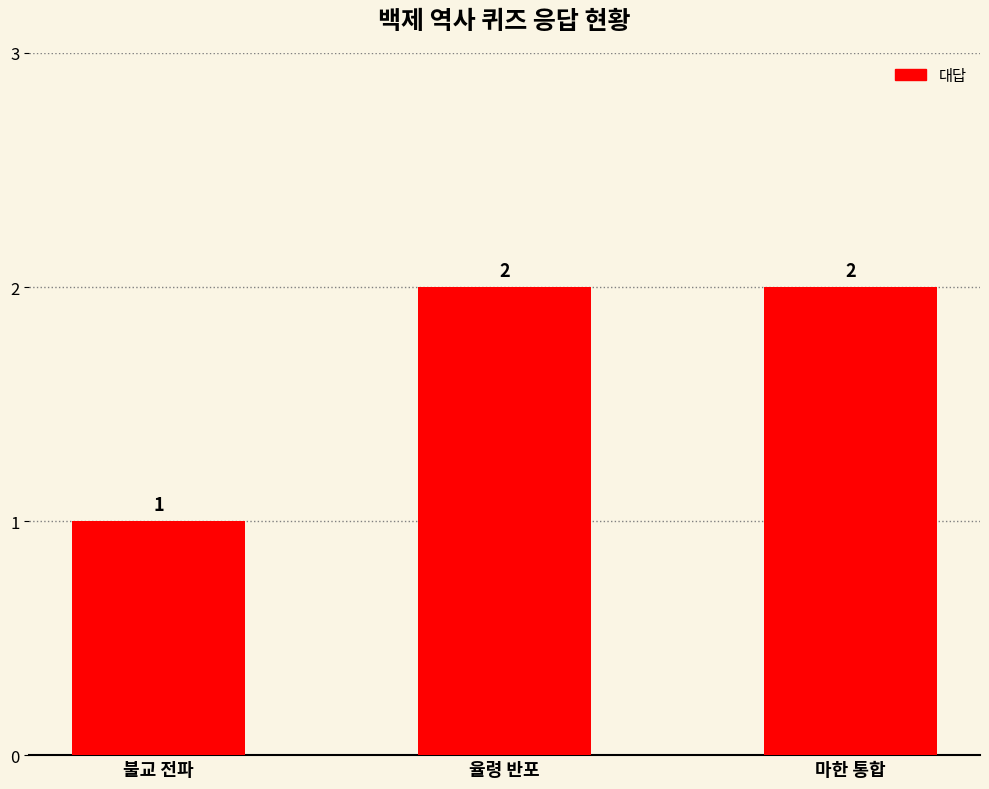

What is the difference between the values at 율령 반포 and 불교 전파?

1